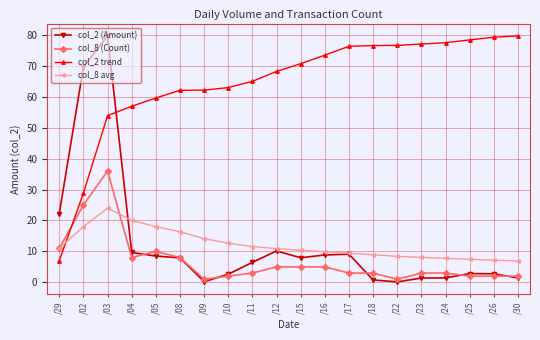

At which category is the sum across all series the highest?

/03